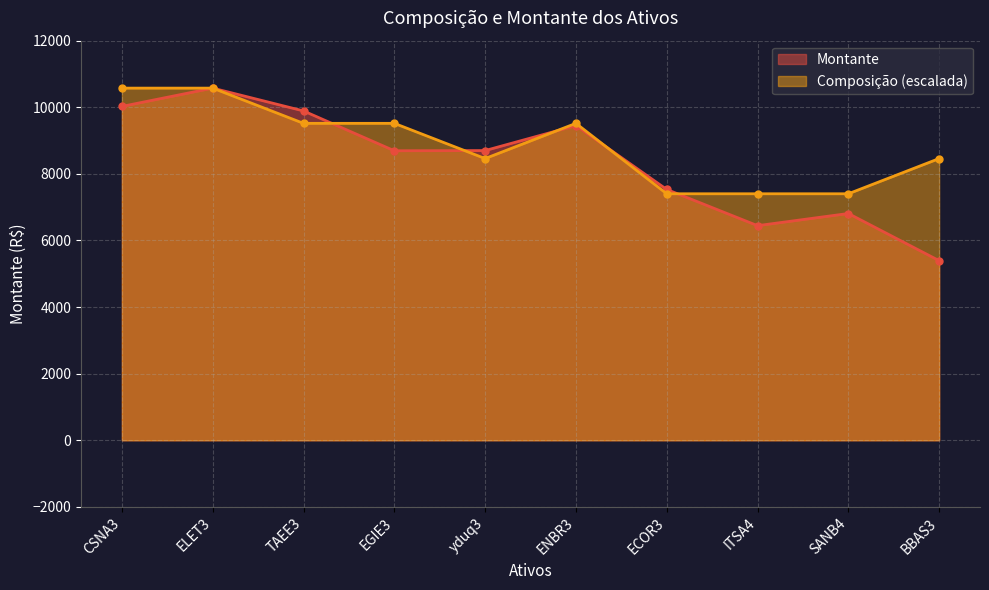

At which category does Composicao reach its first local valley?

yduq3